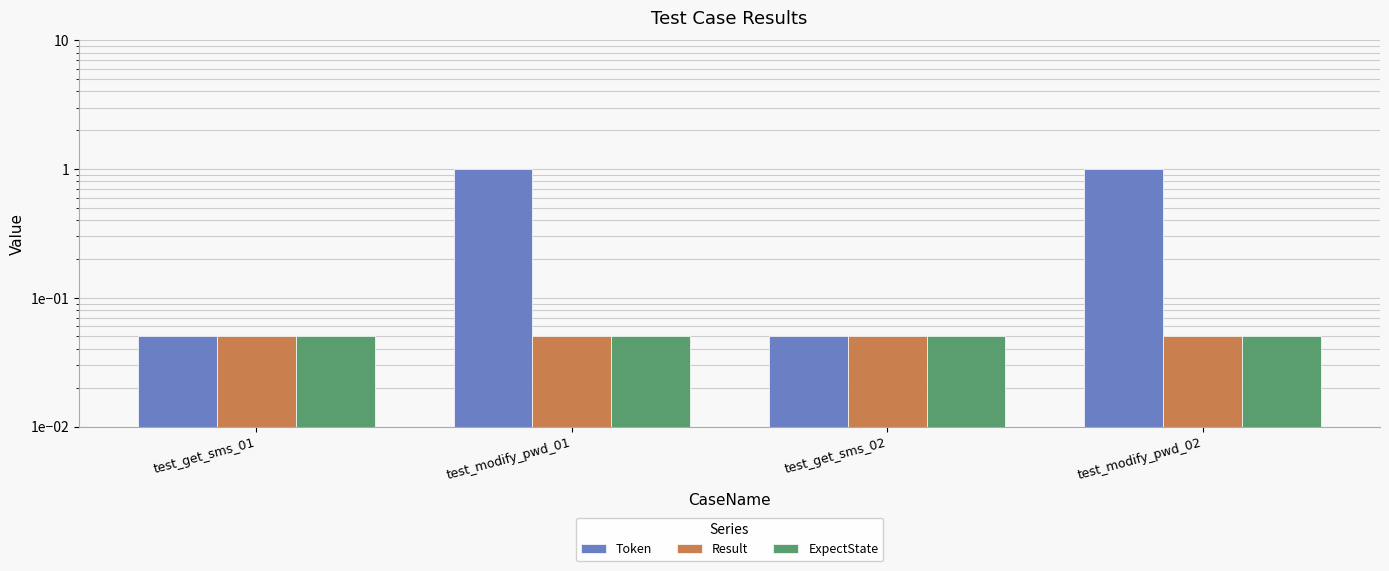

What is the approximate value of Result at test_modify_pwd_01?

0.1